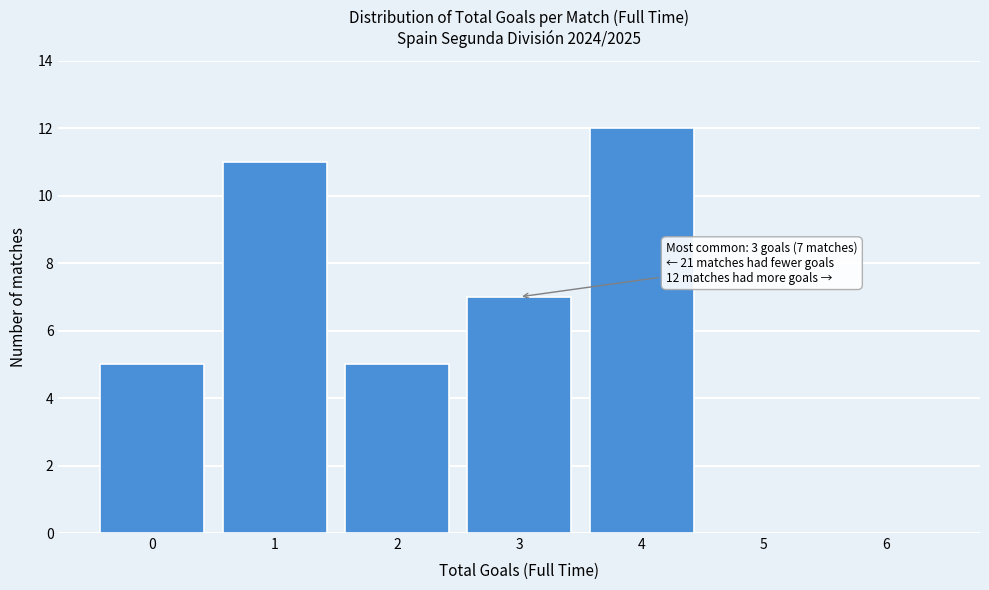

Reading left to right, transcribe all the data shown in this chart.

0=5	1=11	2=5	3=7	4=12	5=0	6=0